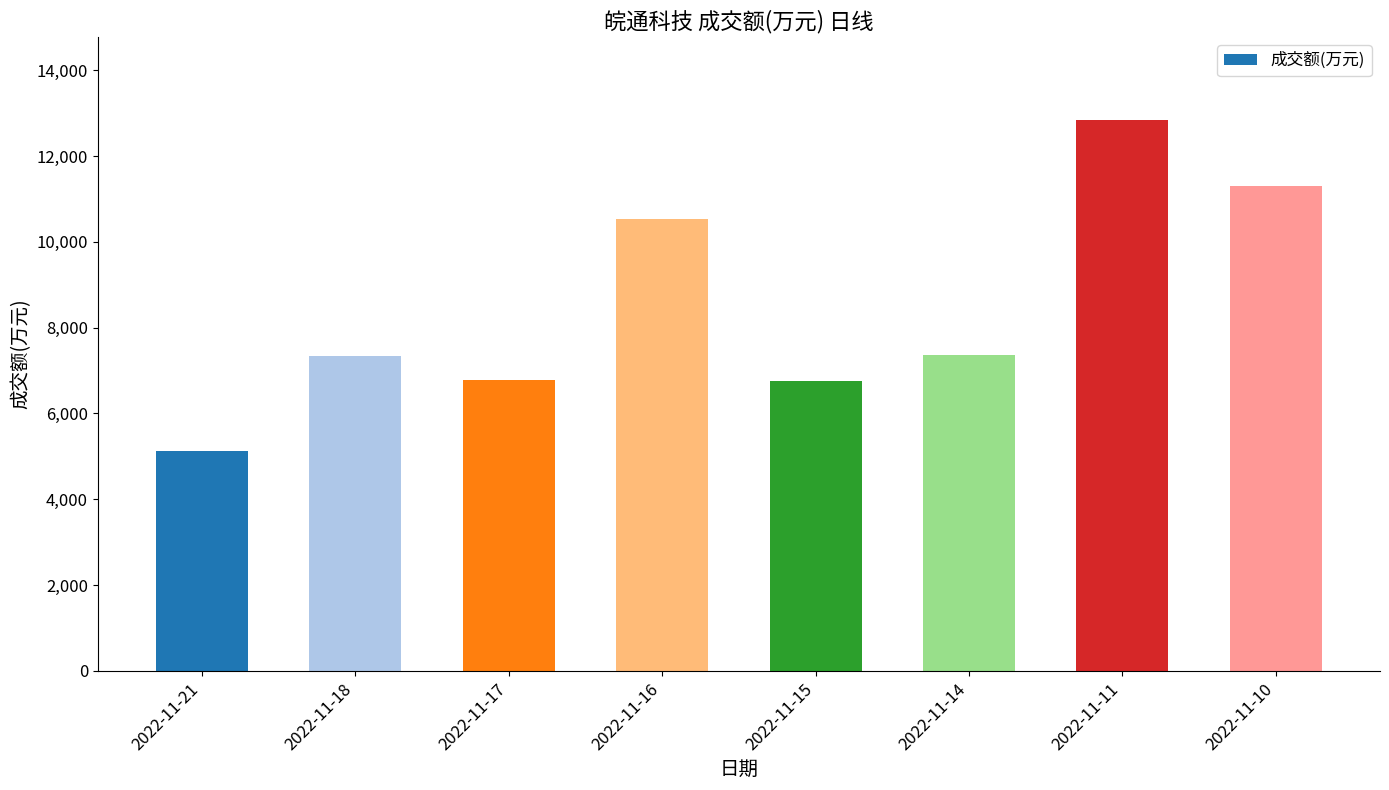

Which has a higher value, 2022-11-18 or 2022-11-21?

2022-11-18